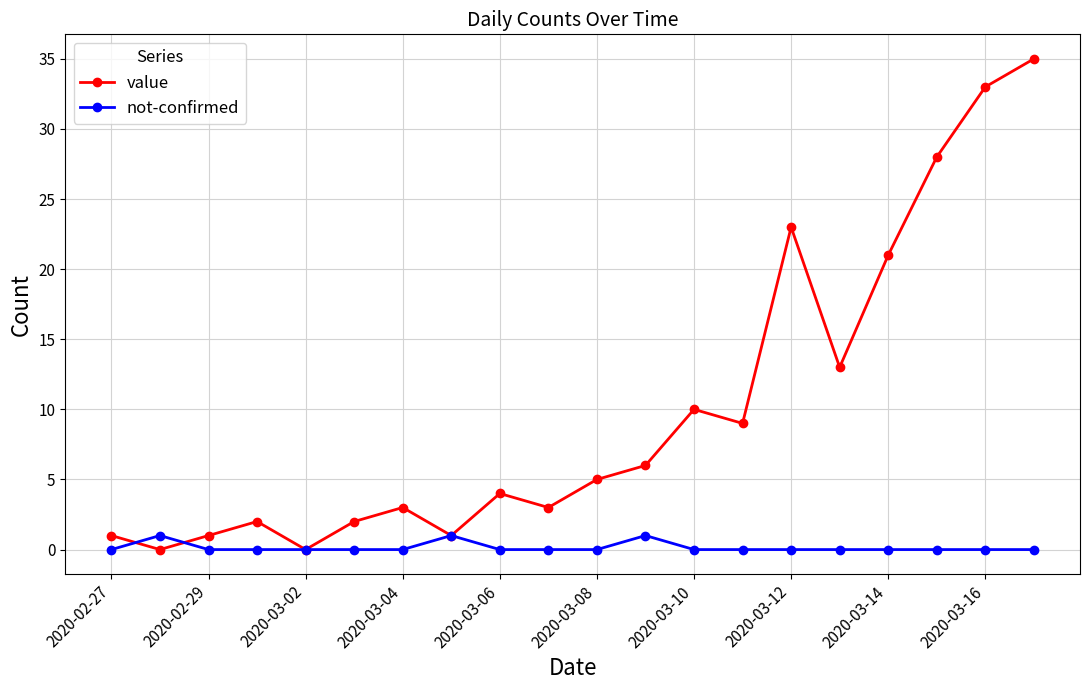

How many series are shown in this chart?

2